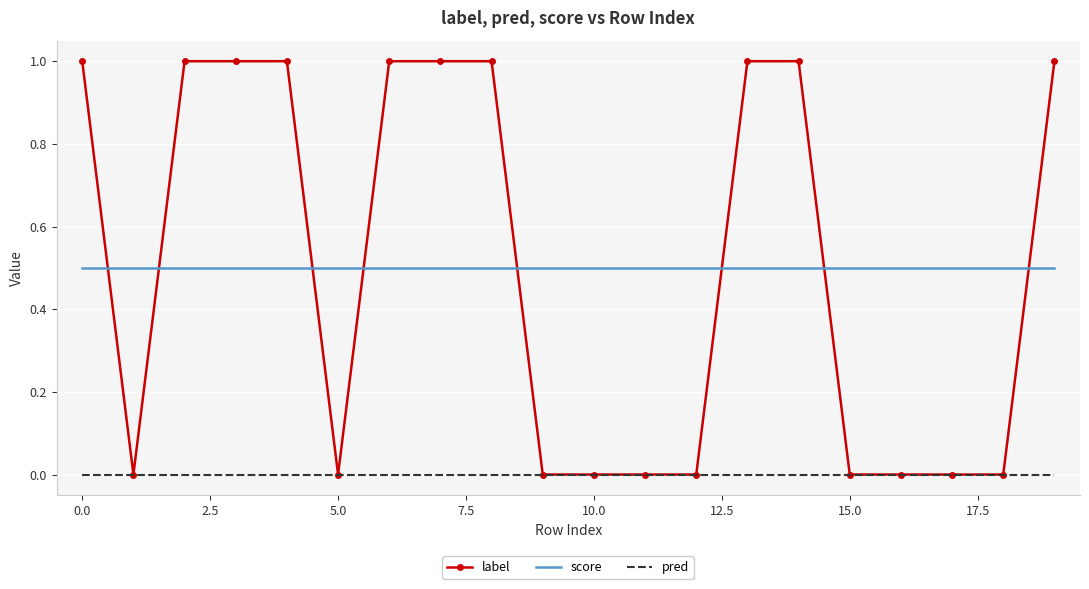

True or false: score and pred intersect in this chart.

False